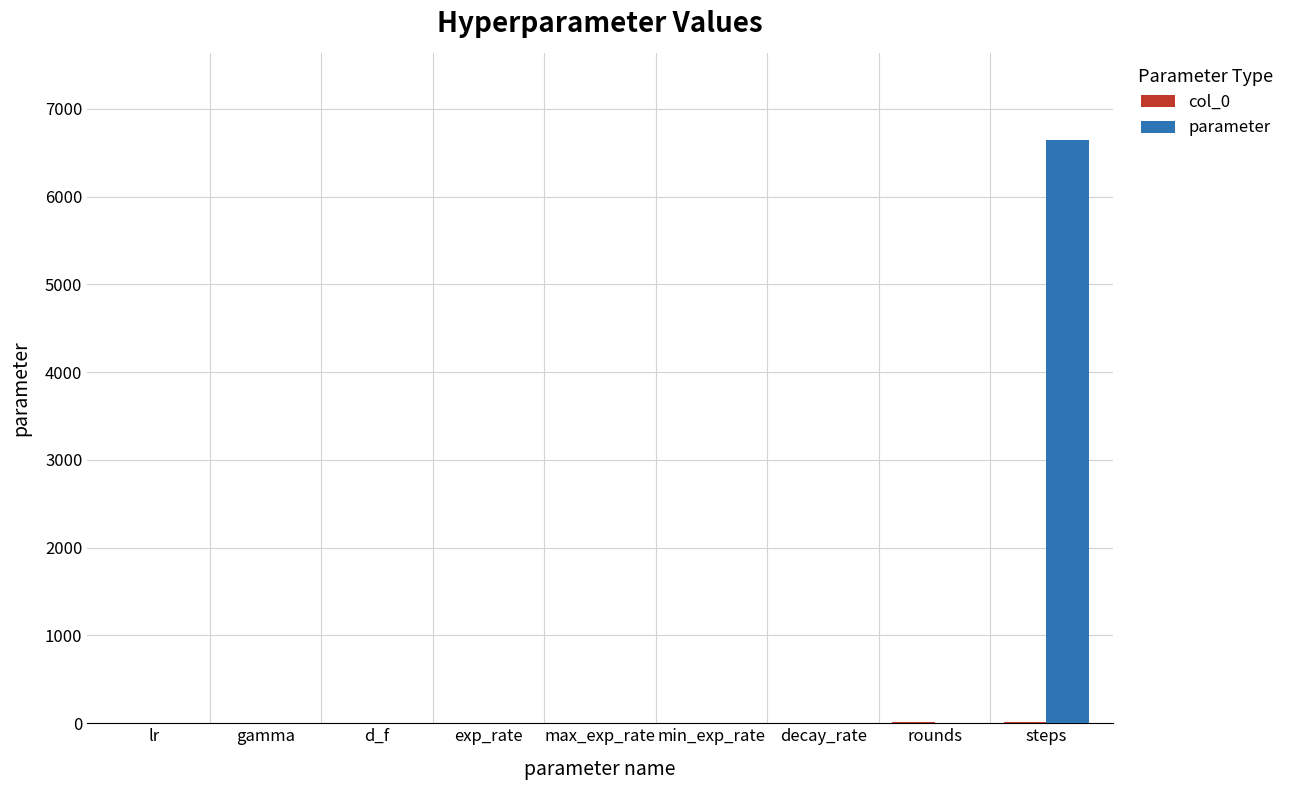

What is the sum of all parameter values?

6651.5